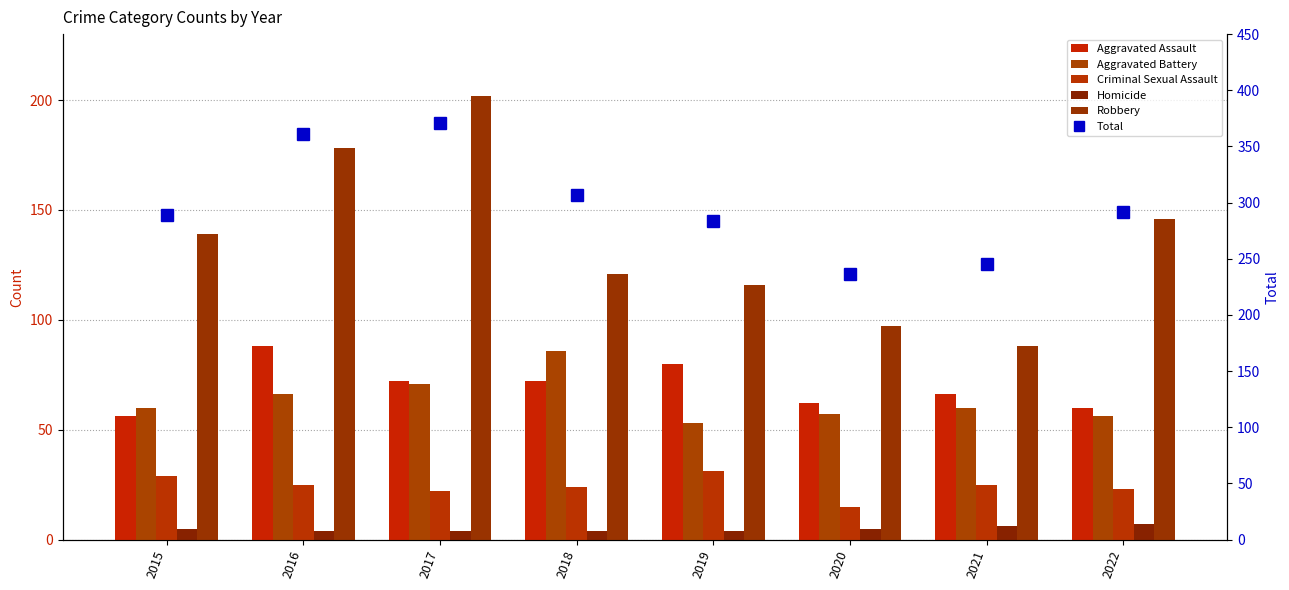

What is the value of the Aggravated Battery bar at the 8th from the left?

56